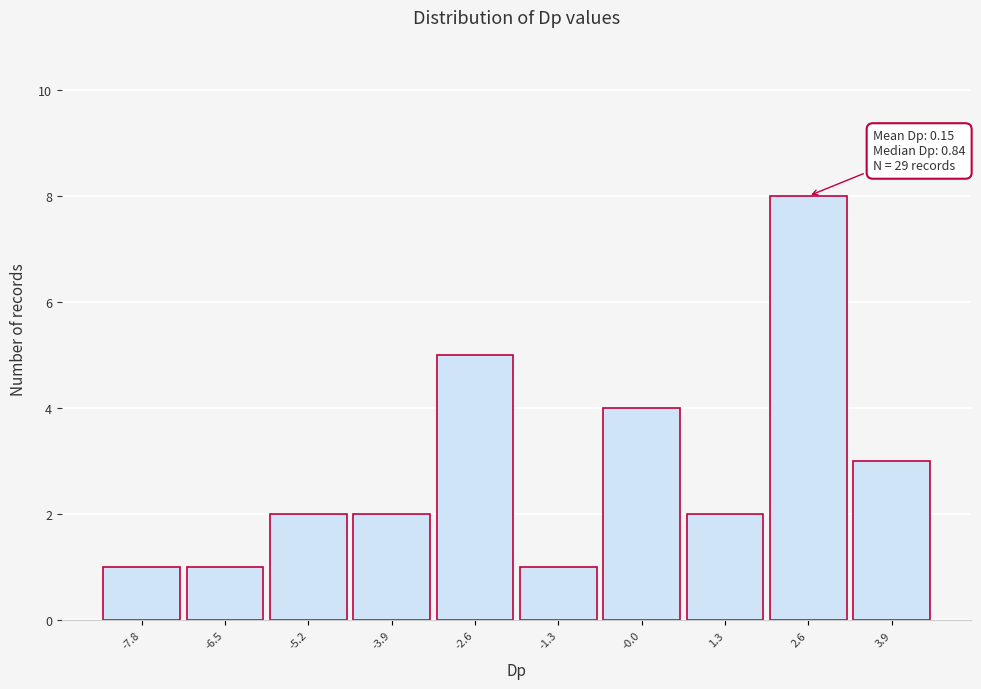

Reading left to right, what are all the values shown in this chart?

1	1	2	2	5	1	4	2	8	3